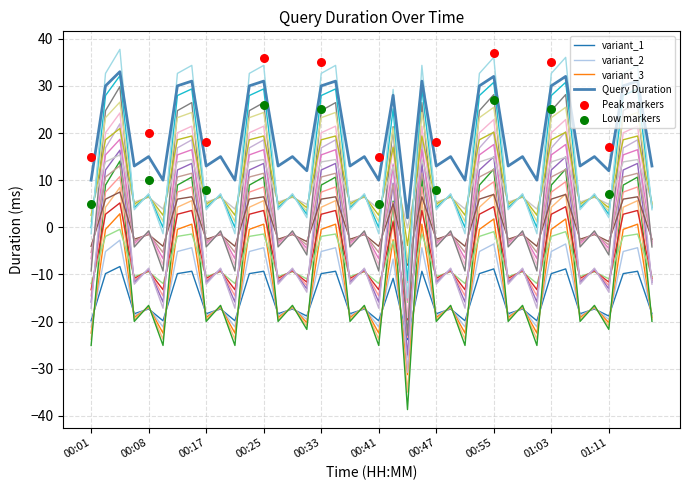

What is the change in value from 00:07 to 01:01?

-5.1